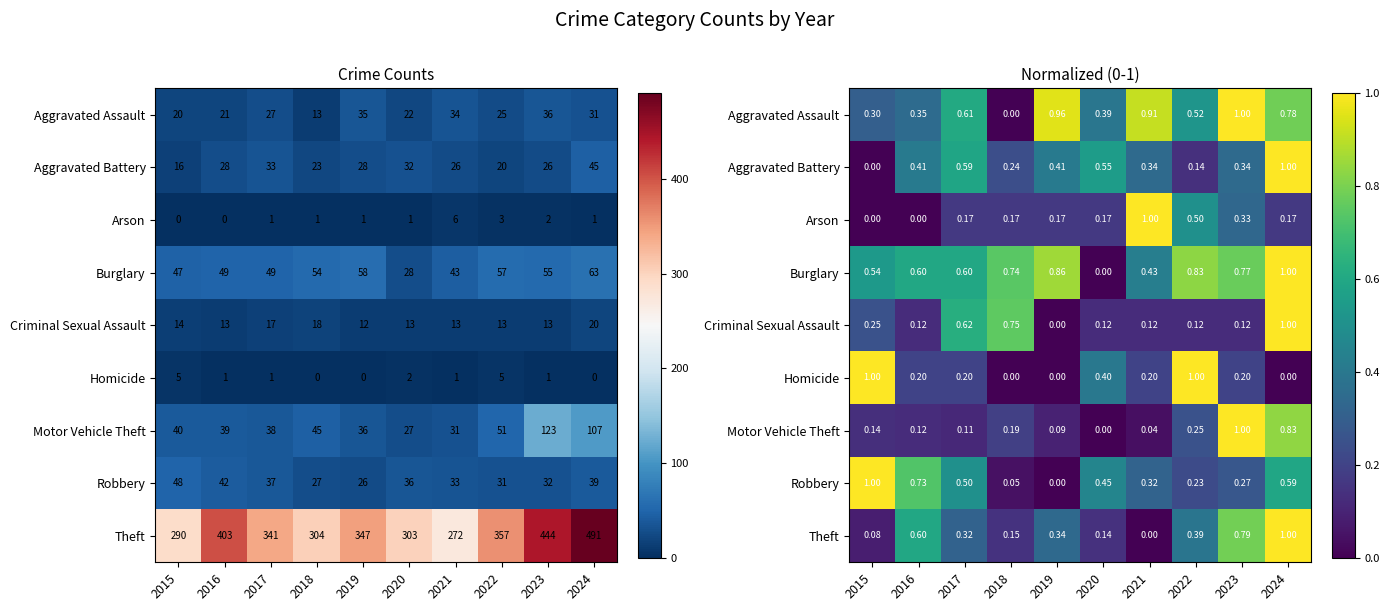

The Homicide series shows 0.2 at 2021. True or false?

True